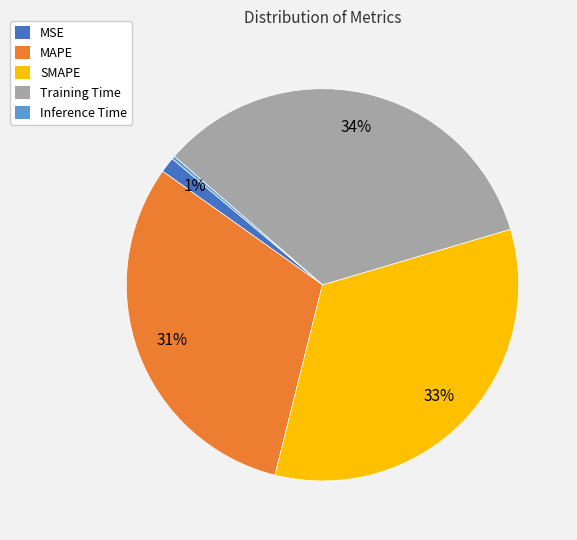

The MSE slice represents 11% of the pie. True or false?

False